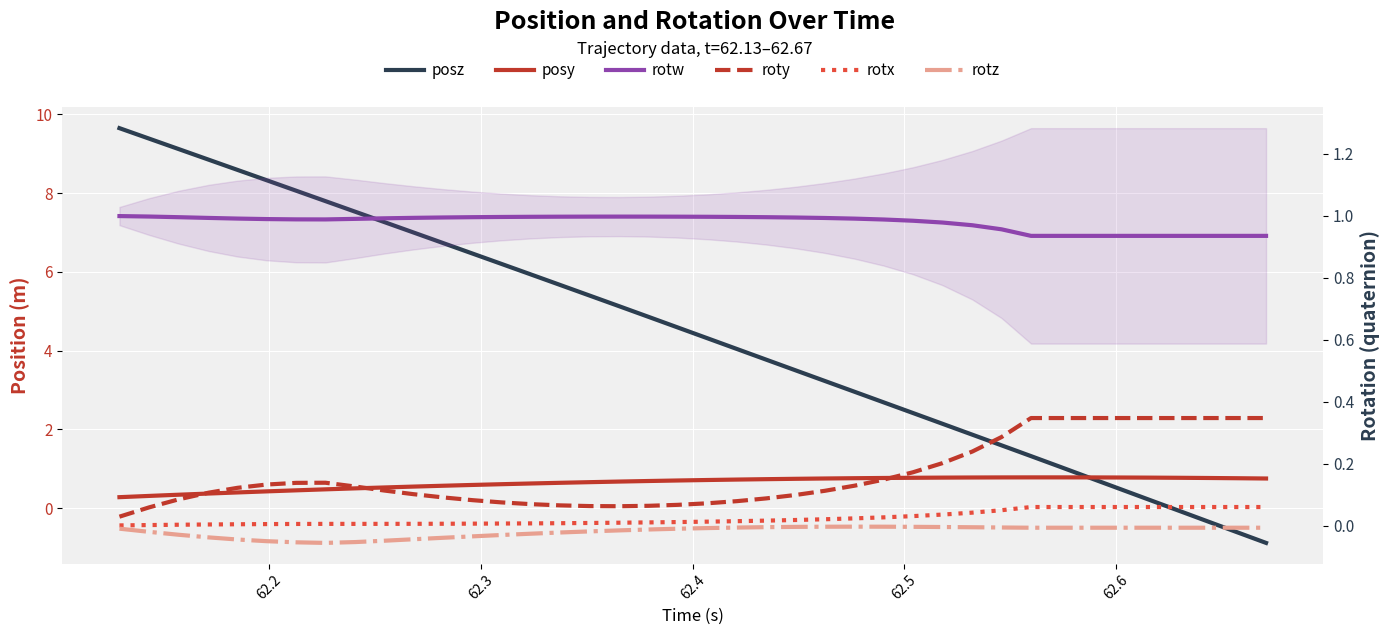

After their last crossing, which series has the higher values: posz or rotx?

rotx